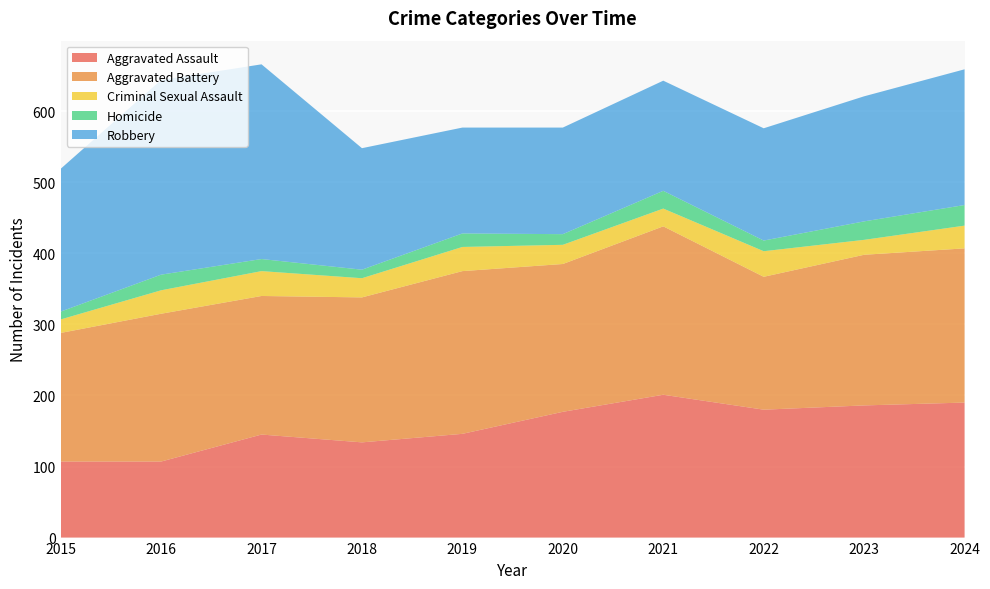

Reading left to right, extract all data points from this chart.

Aggravated Assault: 107	107	145	134	146	177	201	180	186	190
Aggravated Battery: 181	208	195	204	229	208	237	187	212	217
Criminal Sexual Assault: 19	33	35	27	34	27	25	36	21	32
Homicide: 11	22	17	12	19	15	25	15	26	29
Robbery: 201	274	274	171	149	150	155	158	176	191